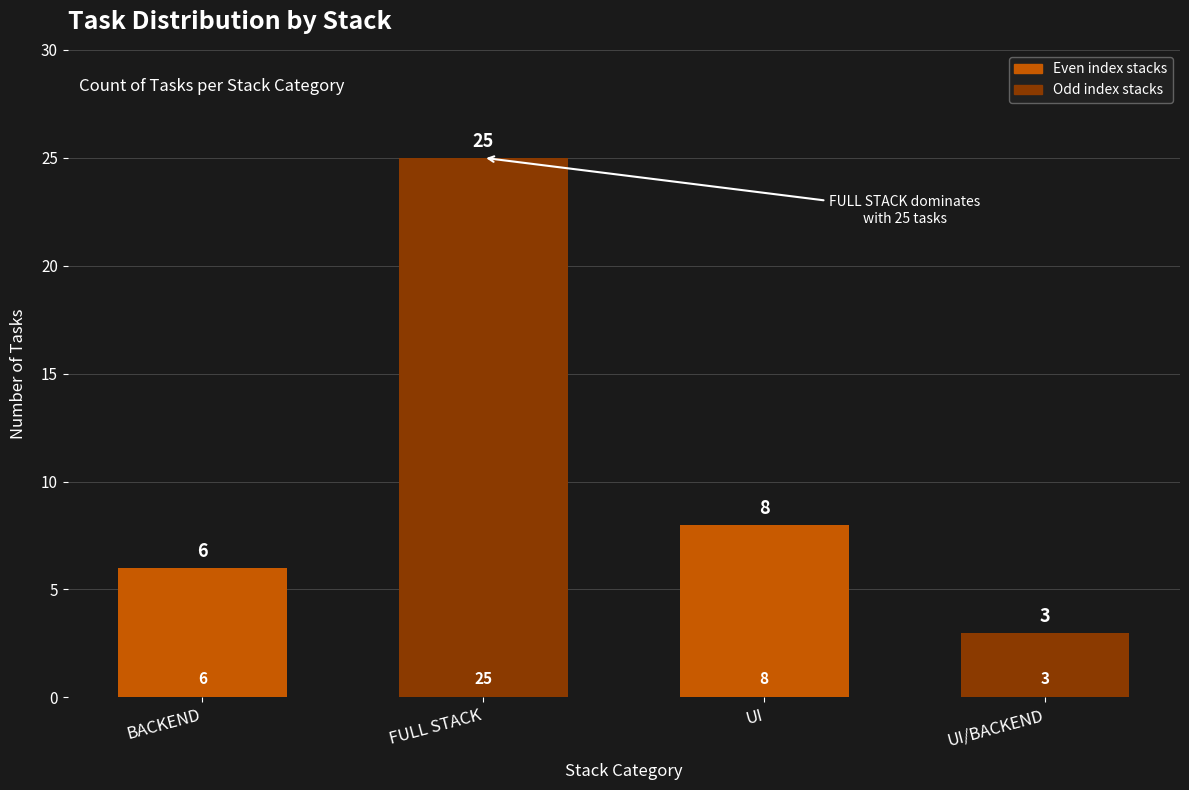

Where does the data first go above 8?

FULL STACK